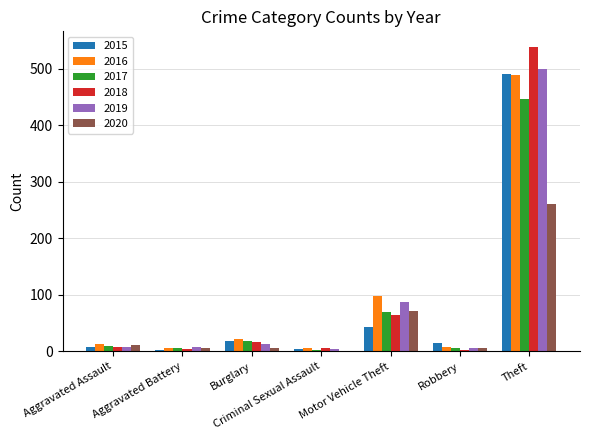

Is the value of 2020 at Motor Vehicle Theft greater than the value of 2015 at Motor Vehicle Theft?

Yes